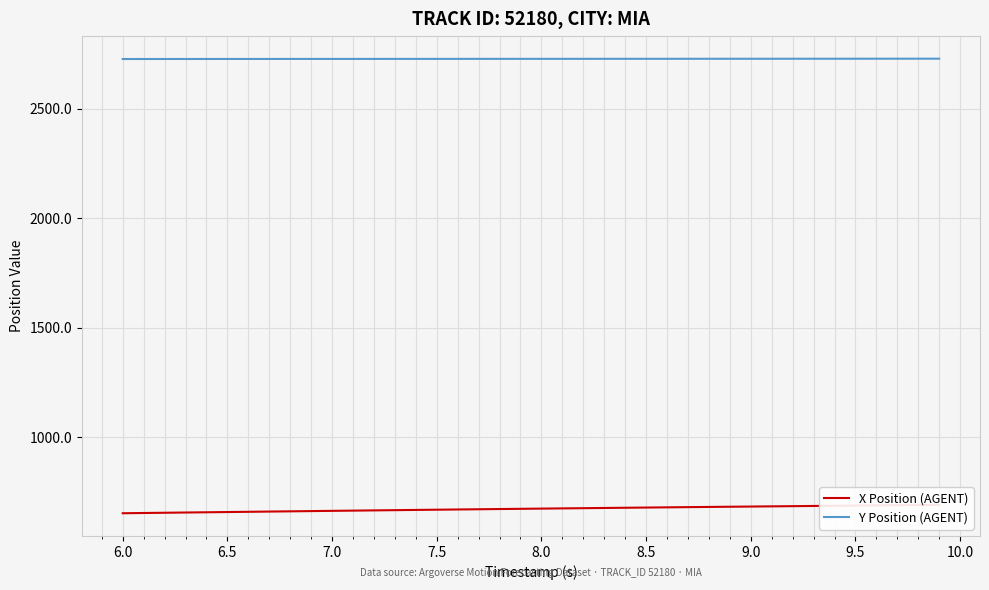

What is the lowest value of the Y Position (AGENT) series?

2727.2